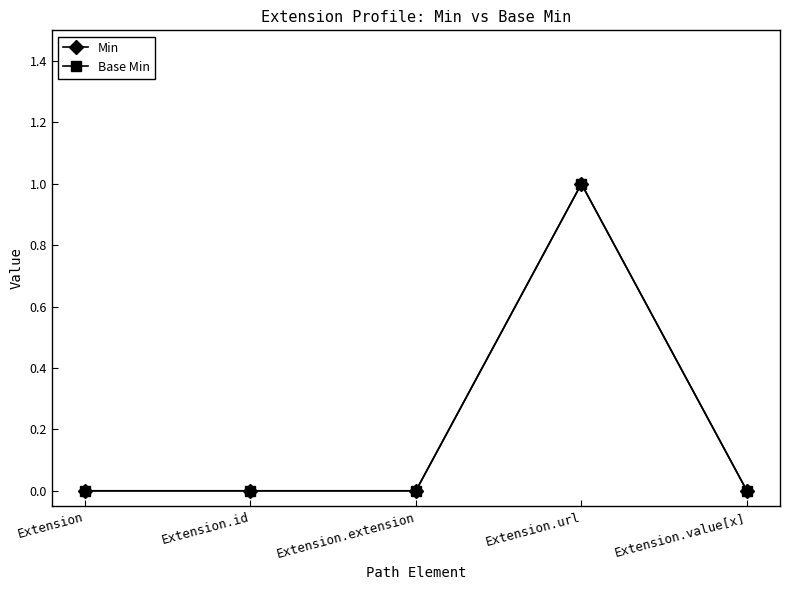

The Min series shows 0 at Extension.url. True or false?

False